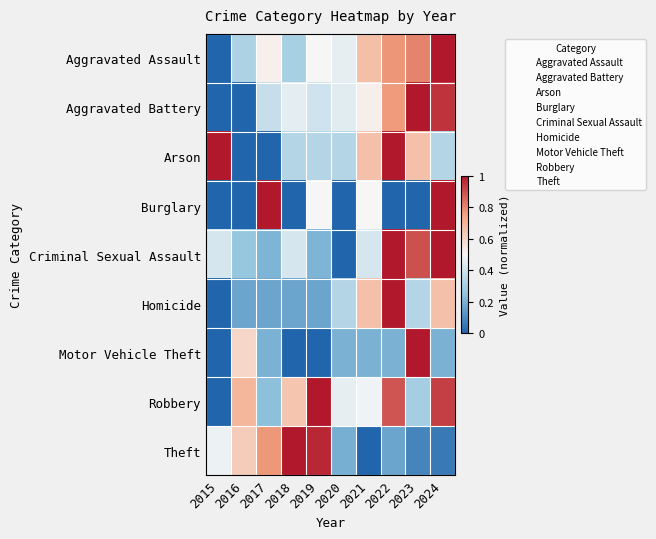

Reading left to right, transcribe all the data shown in this chart.

Aggravated Assault: 2015=0.0	2016=0.3	2017=0.5	2018=0.3	2019=0.5	2020=0.5	2021=0.7	2022=0.8	2023=0.8	2024=1.0
Aggravated Battery: 2015=0.0	2016=0.0	2017=0.4	2018=0.5	2019=0.4	2020=0.4	2021=0.5	2022=0.8	2023=1.0	2024=0.9
Arson: 2015=1.0	2016=0.0	2017=0.0	2018=0.3	2019=0.3	2020=0.3	2021=0.7	2022=1.0	2023=0.7	2024=0.3
Burglary: 2015=0.0	2016=0.0	2017=1.0	2018=0.0	2019=0.5	2020=0.0	2021=0.5	2022=0.0	2023=0.0	2024=1.0
Criminal Sexual Assault: 2015=0.4	2016=0.3	2017=0.2	2018=0.4	2019=0.2	2020=0.0	2021=0.4	2022=1.0	2023=0.9	2024=1.0
Homicide: 2015=0.0	2016=0.2	2017=0.2	2018=0.2	2019=0.2	2020=0.3	2021=0.7	2022=1.0	2023=0.3	2024=0.7
Motor Vehicle Theft: 2015=0.0	2016=0.6	2017=0.2	2018=0.0	2019=0.0	2020=0.2	2021=0.2	2022=0.2	2023=1.0	2024=0.2
Robbery: 2015=0.0	2016=0.7	2017=0.2	2018=0.6	2019=1.0	2020=0.5	2021=0.5	2022=0.9	2023=0.3	2024=0.9
Theft: 2015=0.5	2016=0.6	2017=0.8	2018=1.0	2019=1.0	2020=0.2	2021=0.0	2022=0.2	2023=0.1	2024=0.1